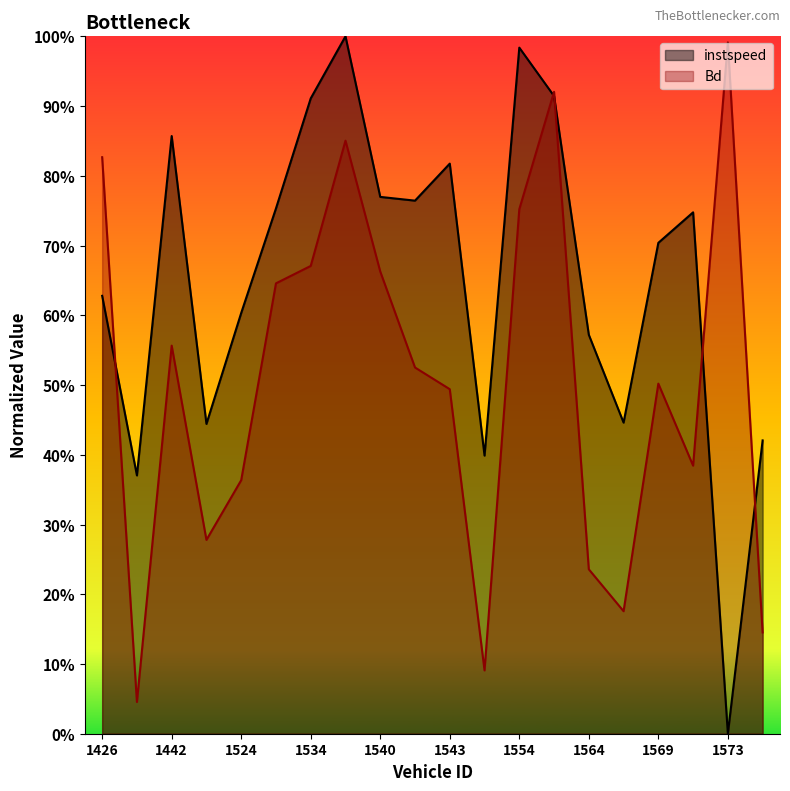

Which series has the widest spread of values?

instspeed